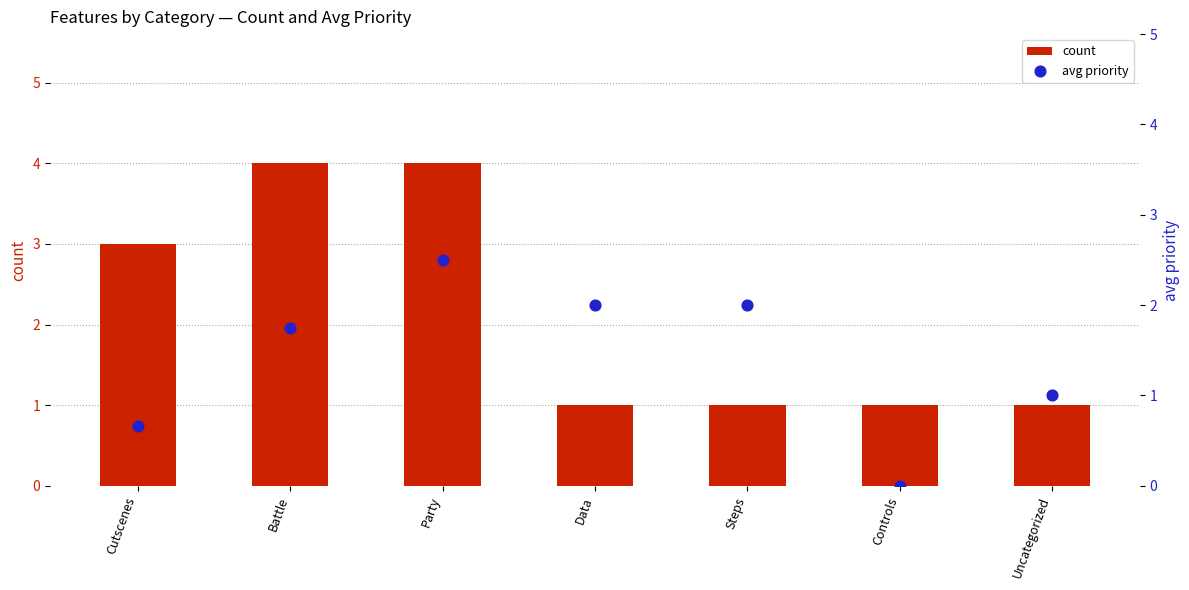

Is the value of count at Controls greater than the value of avg priority at Data?

No